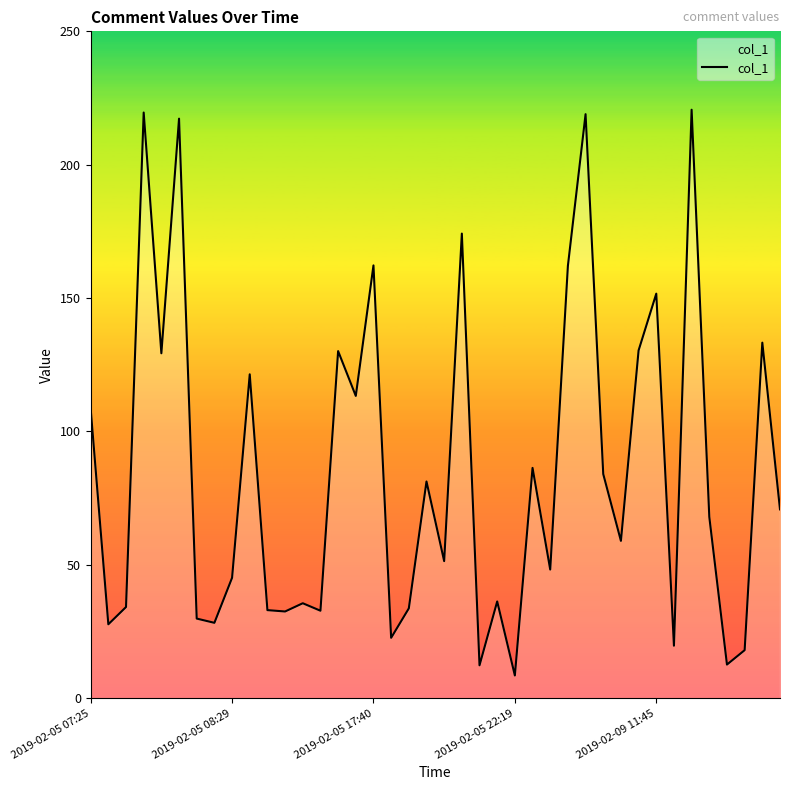

What is the difference between the maximum and minimum values?

212.1